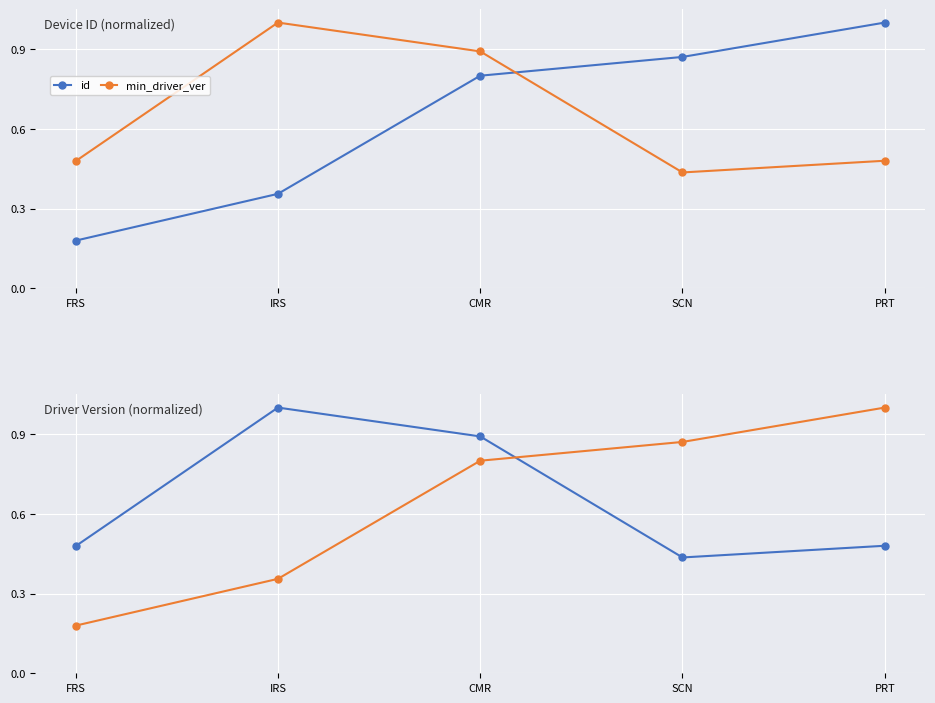

The value of min_driver_ver at PRT is 0.5. True or false?

False